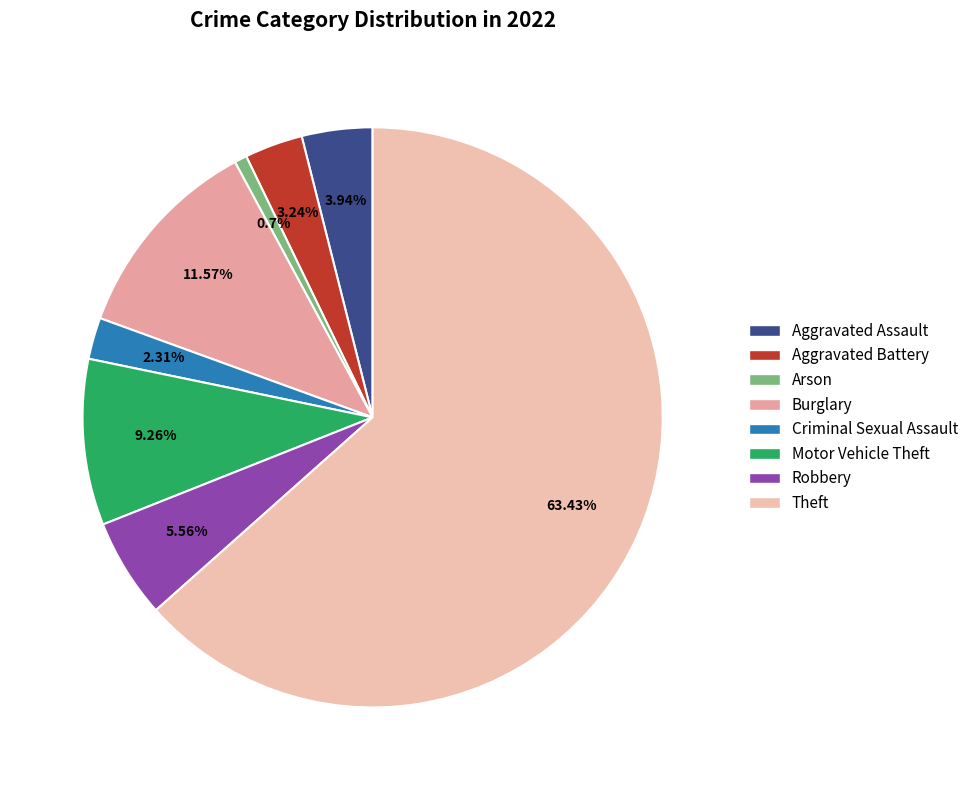

To the nearest percent, what portion does Theft represent?

63%